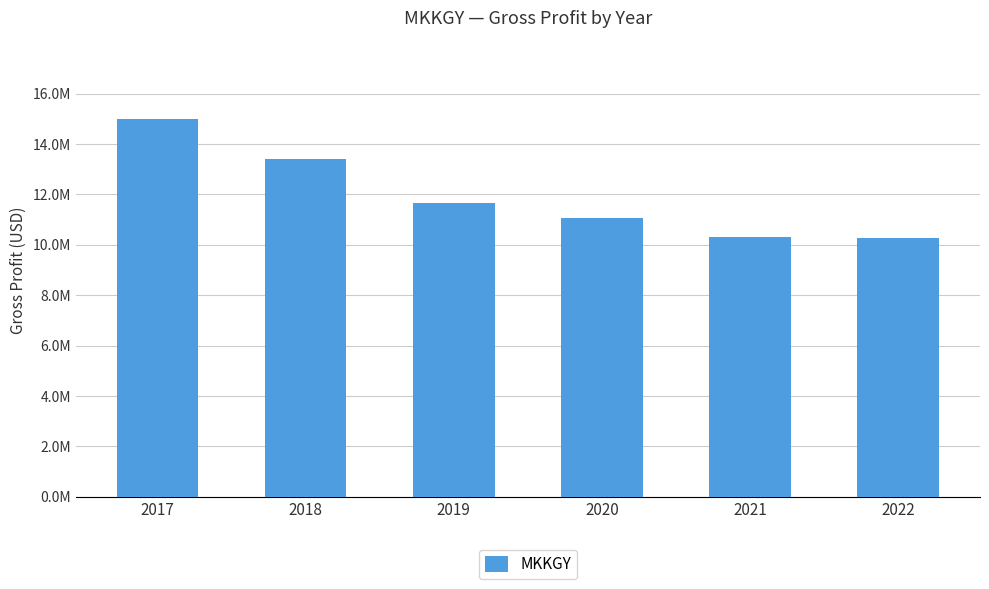

What is the minimum value shown in the chart?

10248900